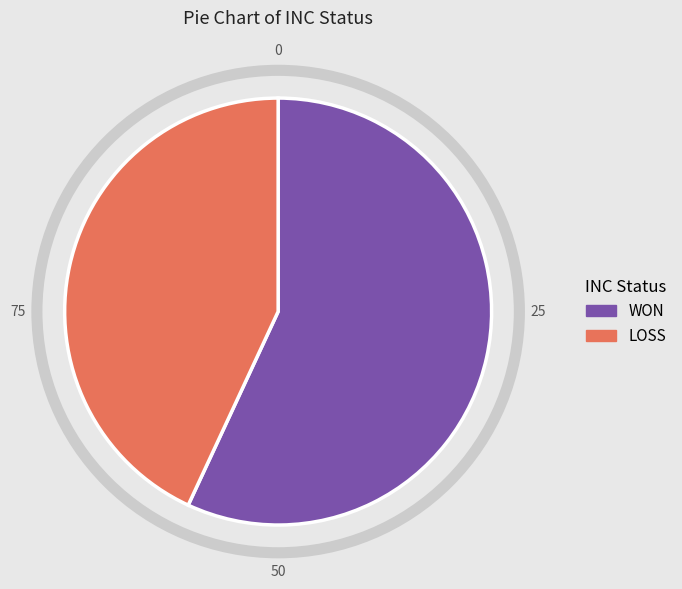

Does any single category account for the majority?

Yes